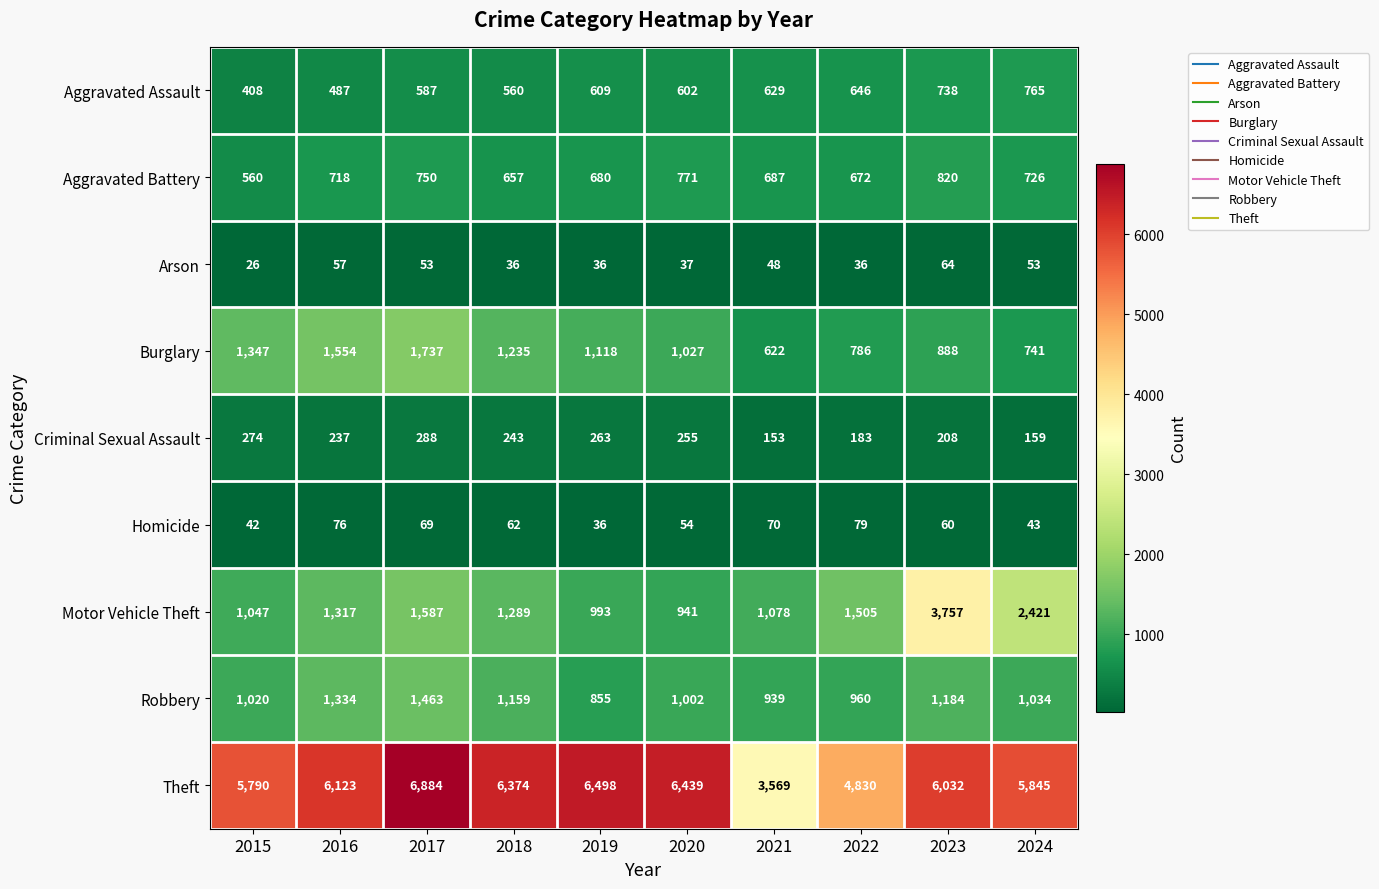

Which label corresponds to the smallest value in the chart?

2015